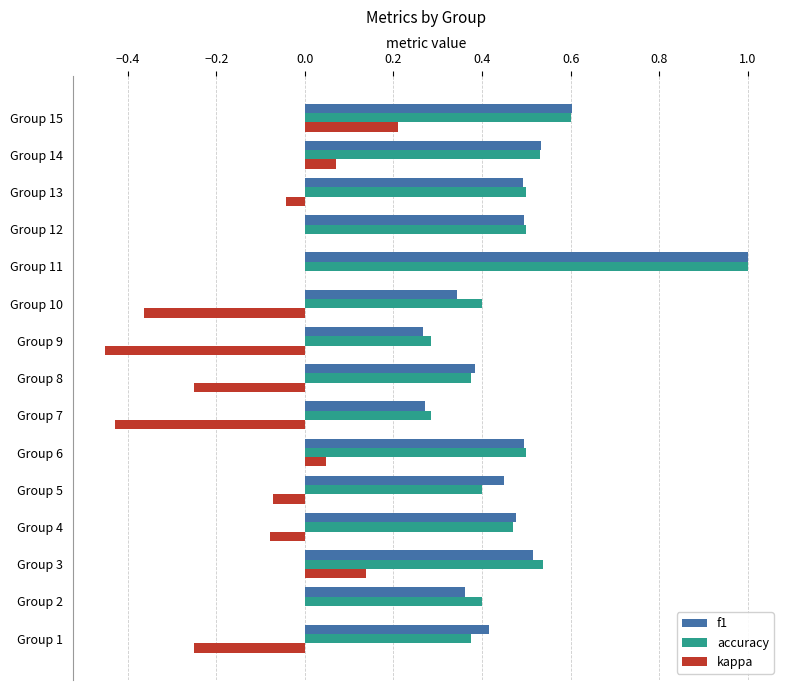

What is the maximum value shown in the chart?

1.0